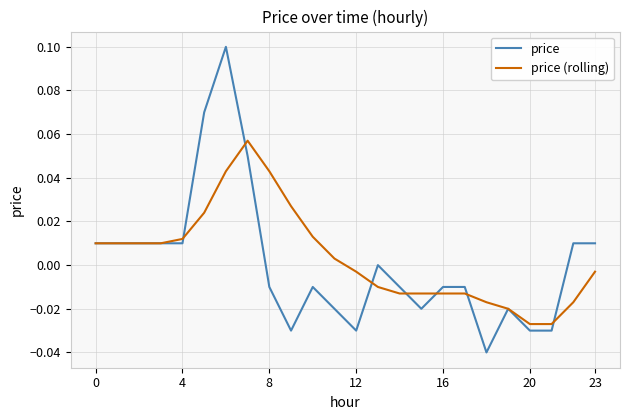

Does the chart display data point markers on the line(s)?

No